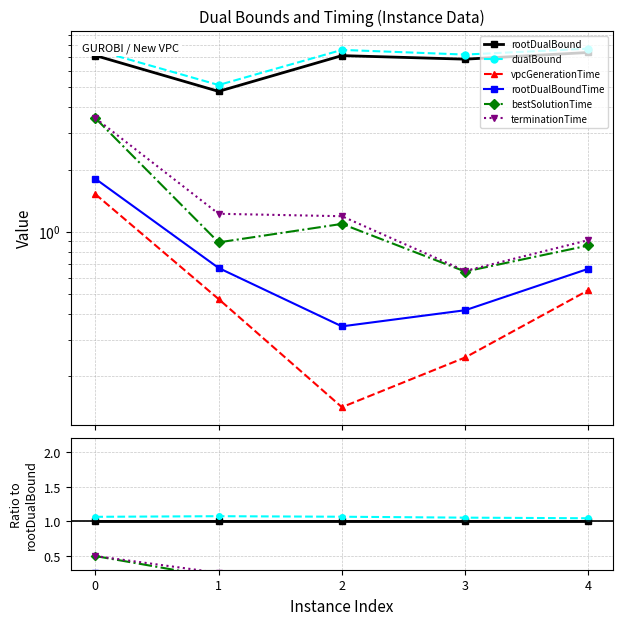

List the series in order of their peak value, highest first.

dualBound, rootDualBound, terminationTime, bestSolutionTime, rootDualBoundTime, vpcGenerationTime